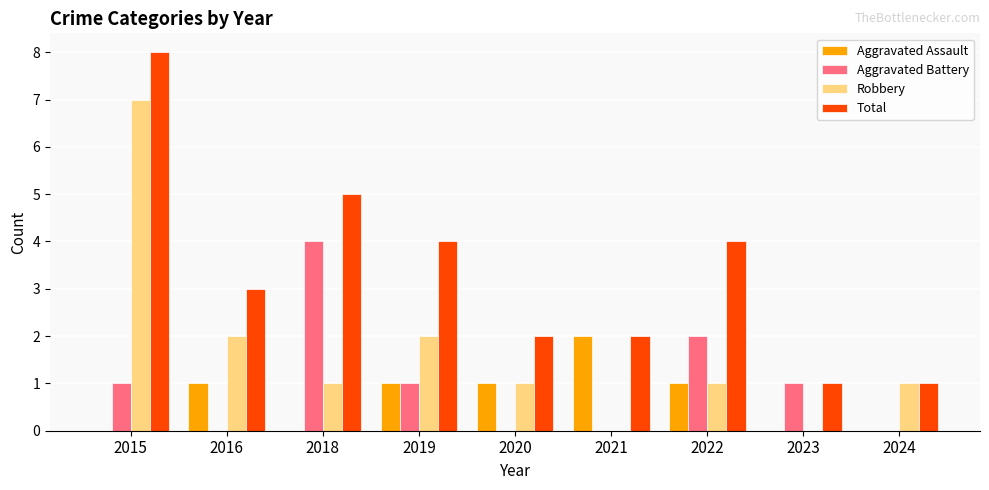

Where does the Robbery series first go above 1?

2015